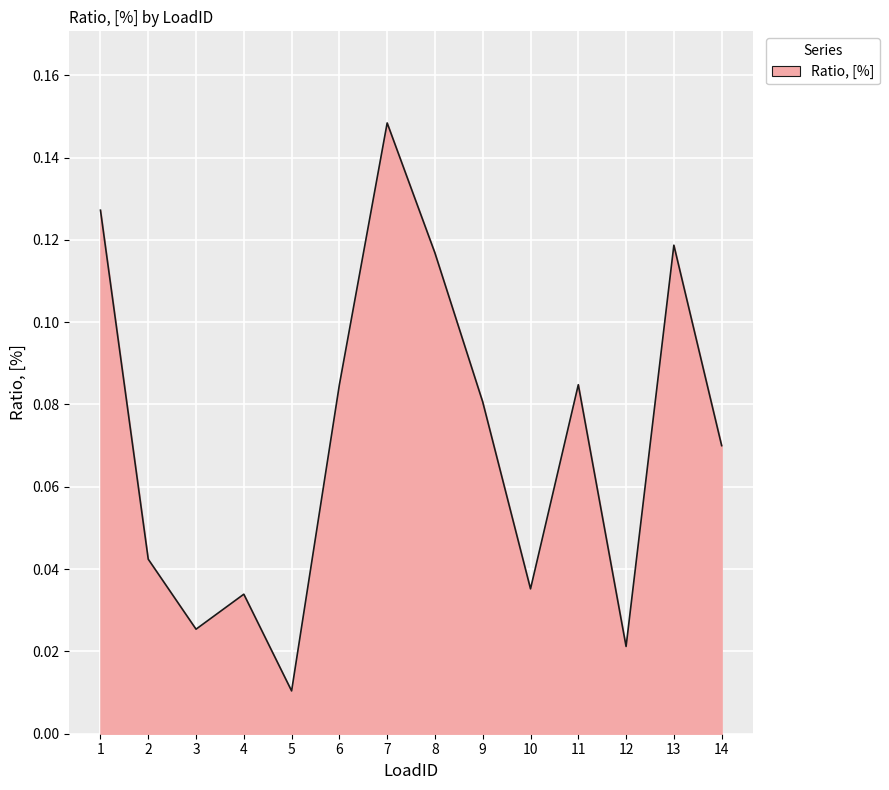

Between 8 and 6, which is larger?

8